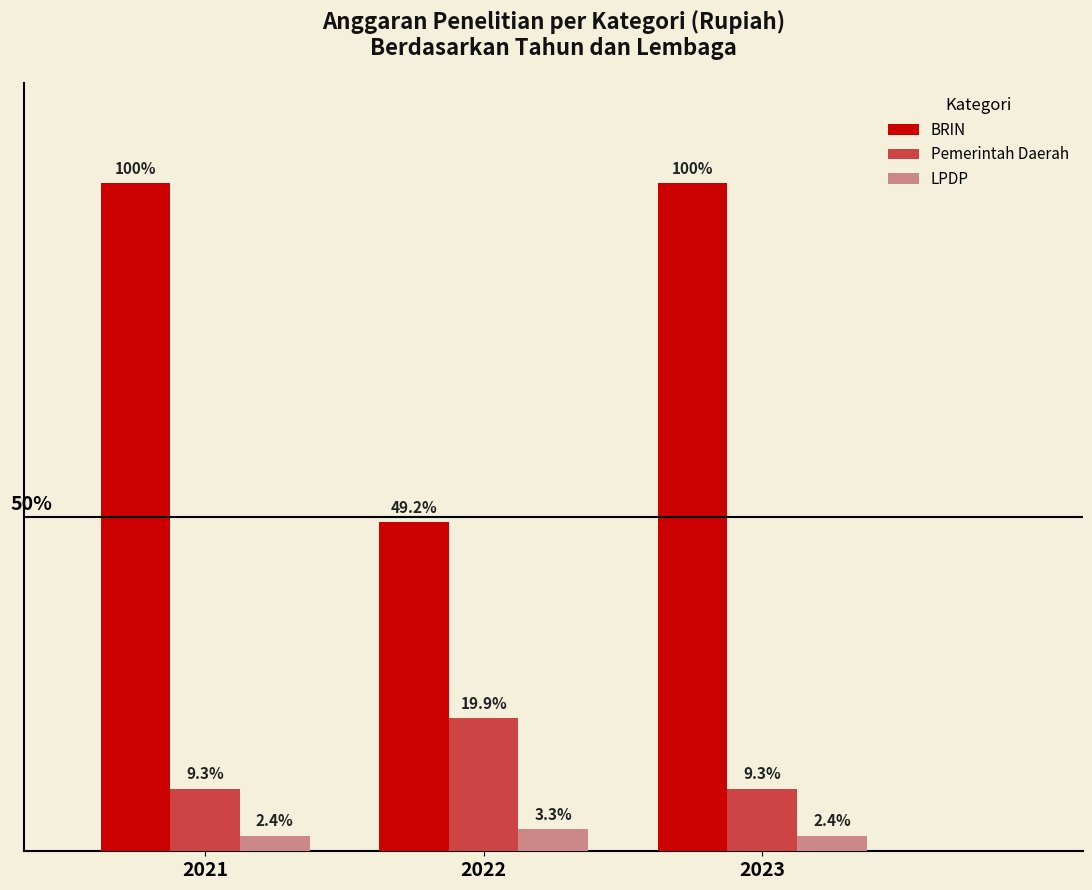

Are the bars horizontal?

No